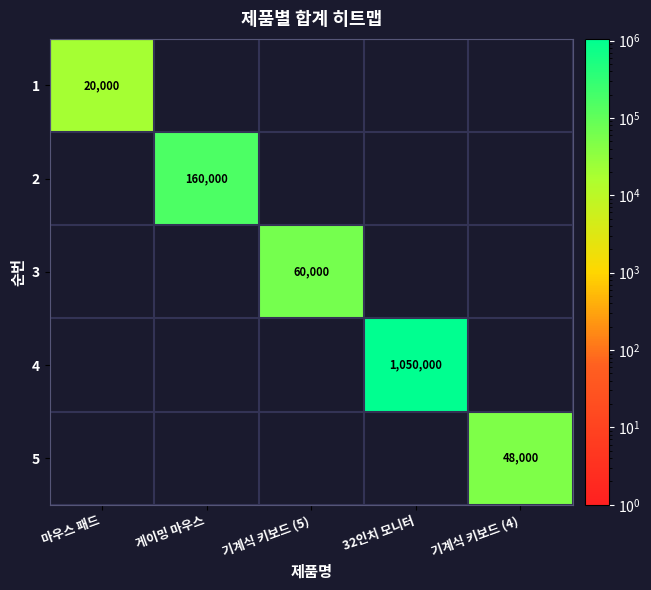

The value of 3 at 기계식 키보드 (5) is 91929. True or false?

False